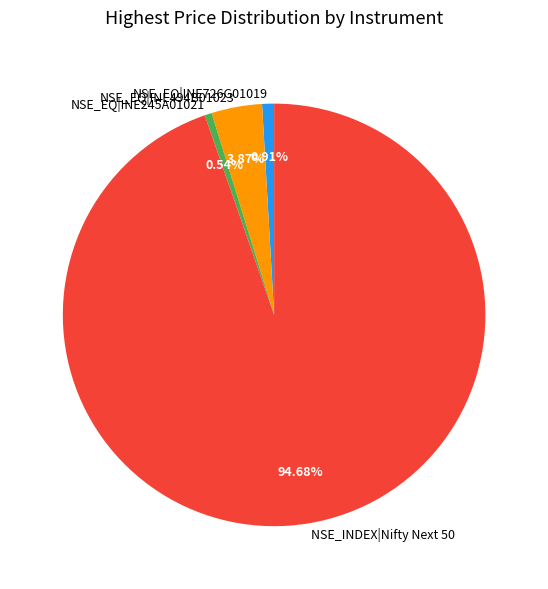

The NSE_INDEX|Nifty Next 50 slice represents 99% of the pie. True or false?

False